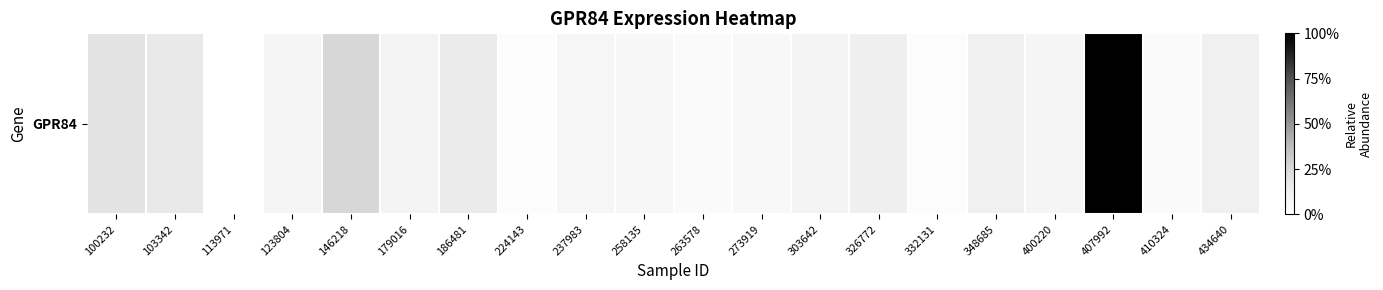

What is the sum of the values at 348685 and 326772?

3.4